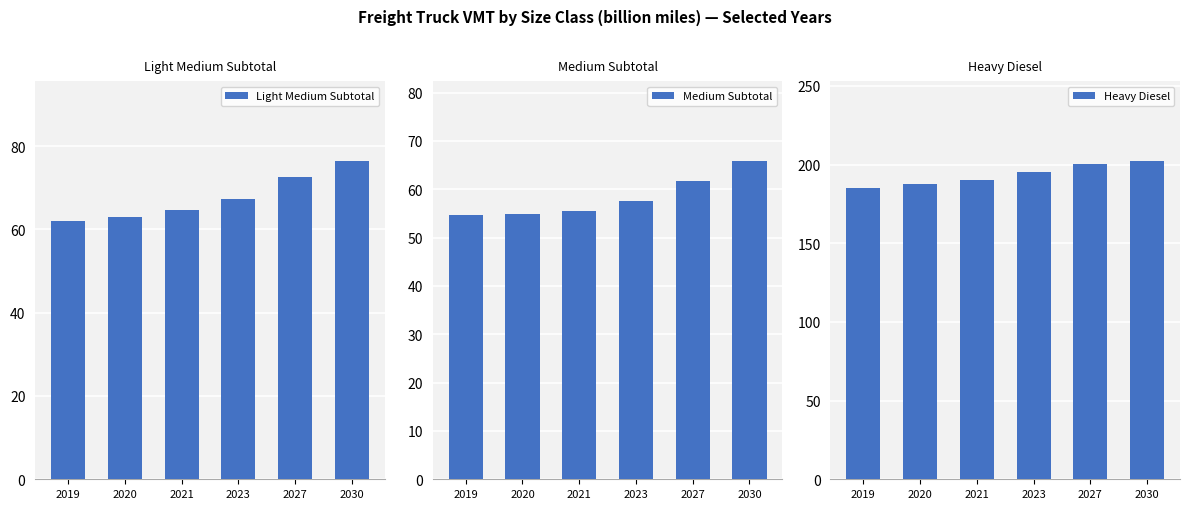

Which series changed the most between 2019 and 2027?

Heavy Diesel